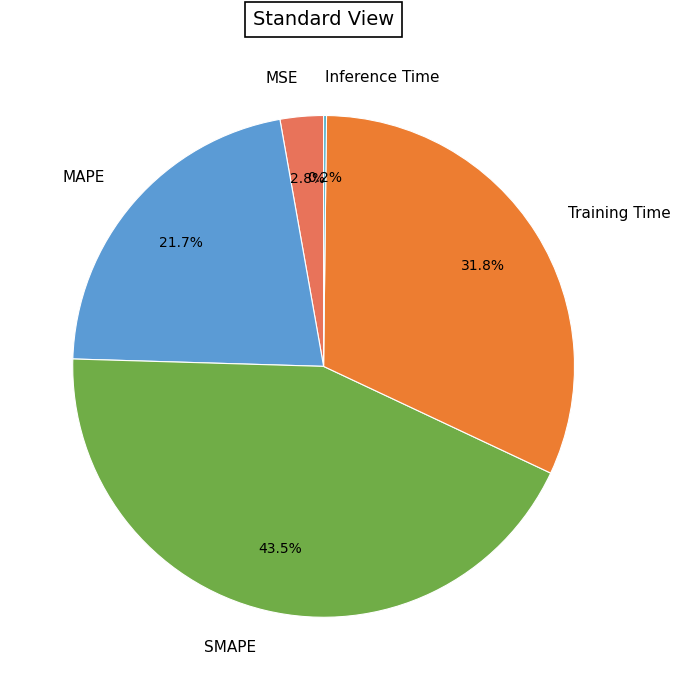

Approximately how many times larger is the value at Training Time compared to SMAPE?

0.7